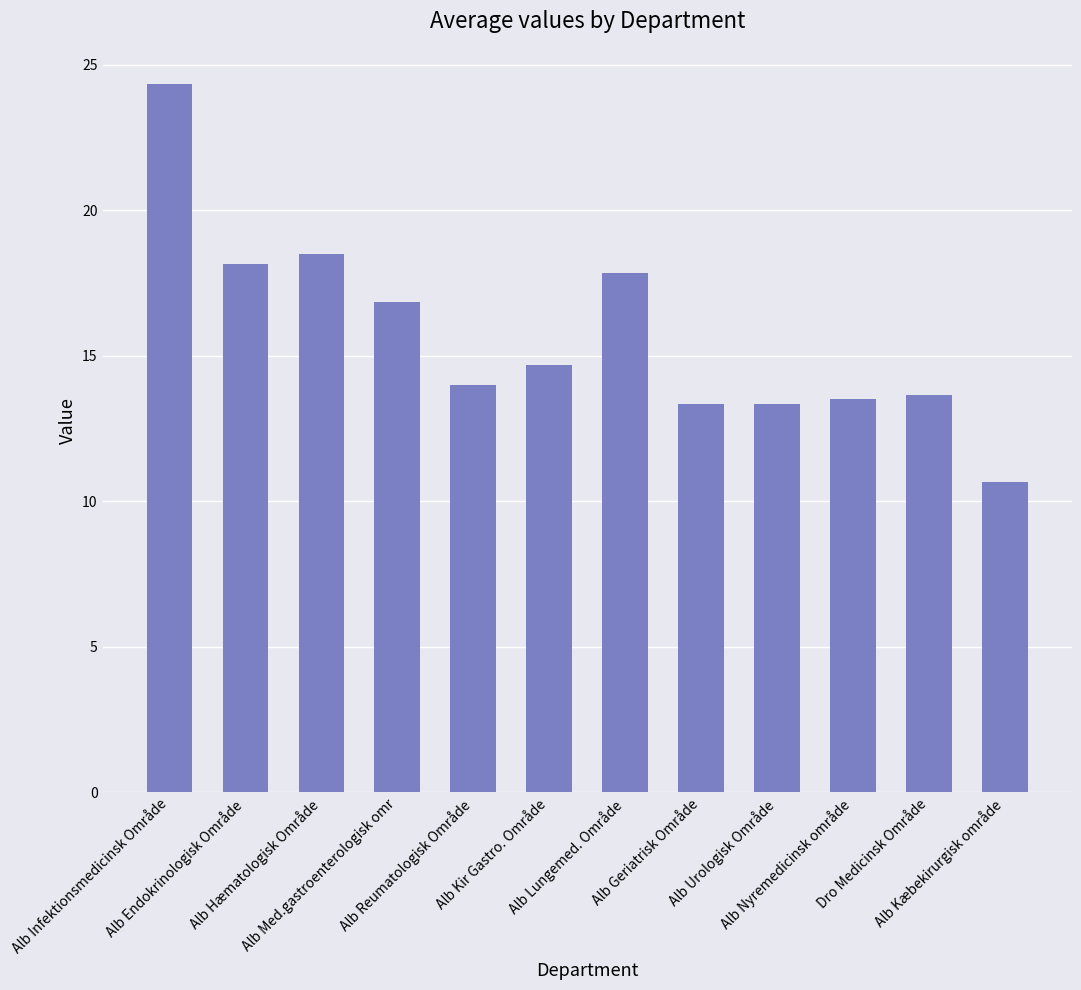

Reading right to left, list all the values displayed in this chart.

10.7	13.7	13.5	13.3	13.3	17.8	14.7	14.0	16.8	18.5	18.2	24.3